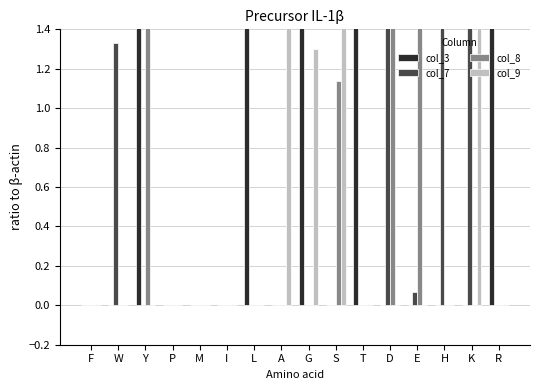

At which category is the sum across all series the highest?

K